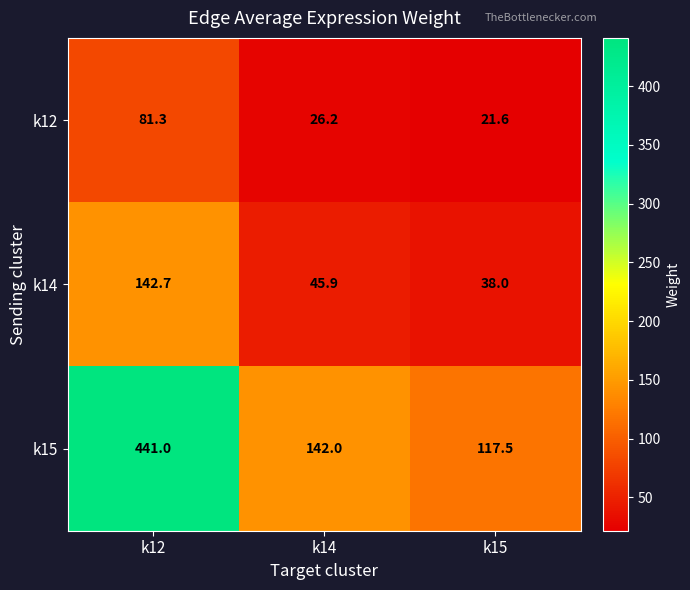

What is the difference between the second highest and minimum values in the k14 series?

7.9